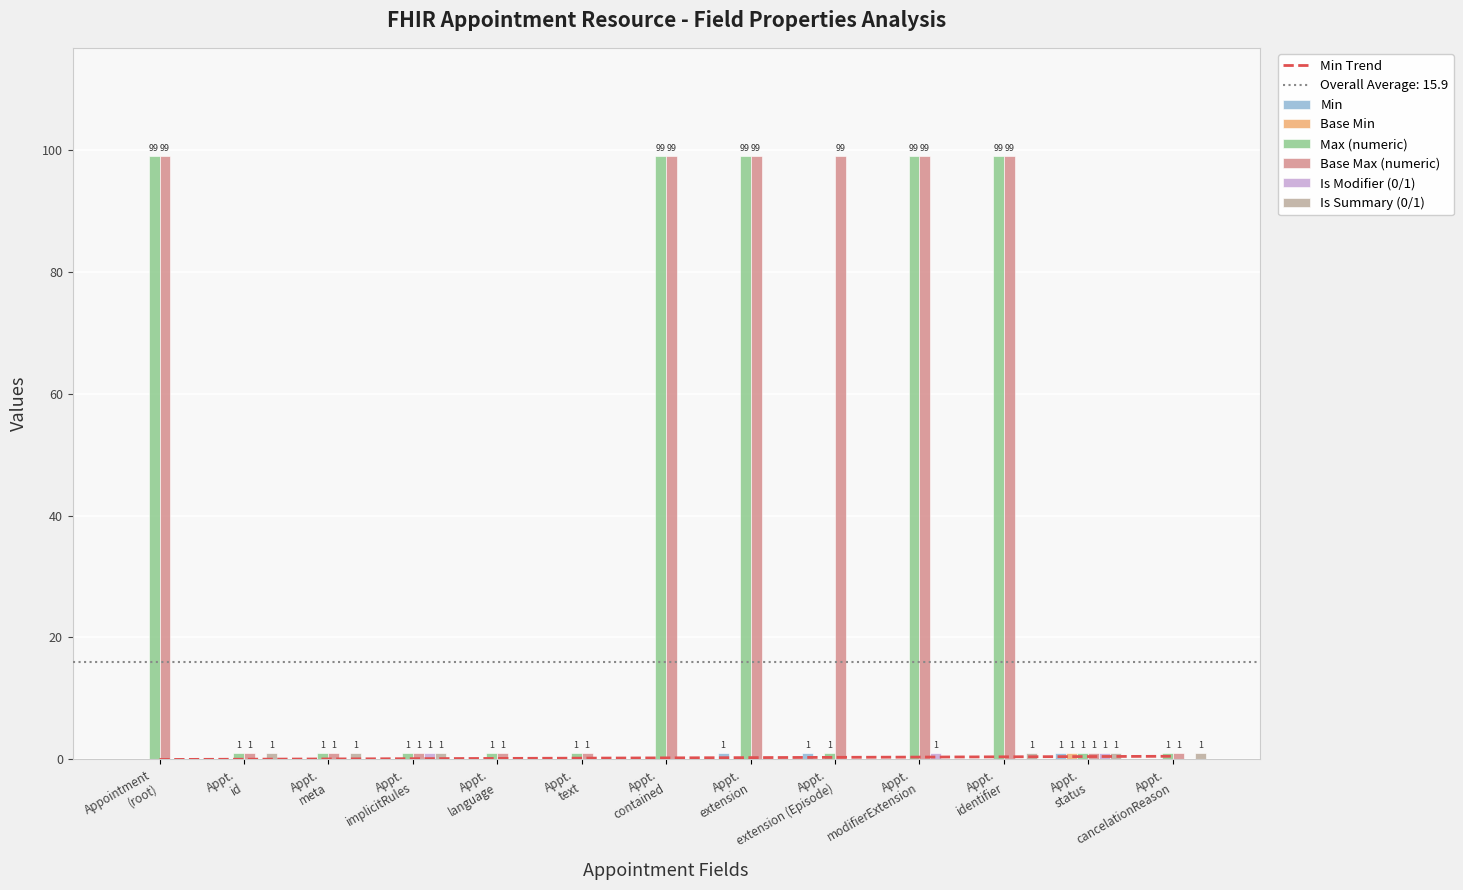

What is the value of the Is Modifier (0/1) bar at the 10th from the left?

1